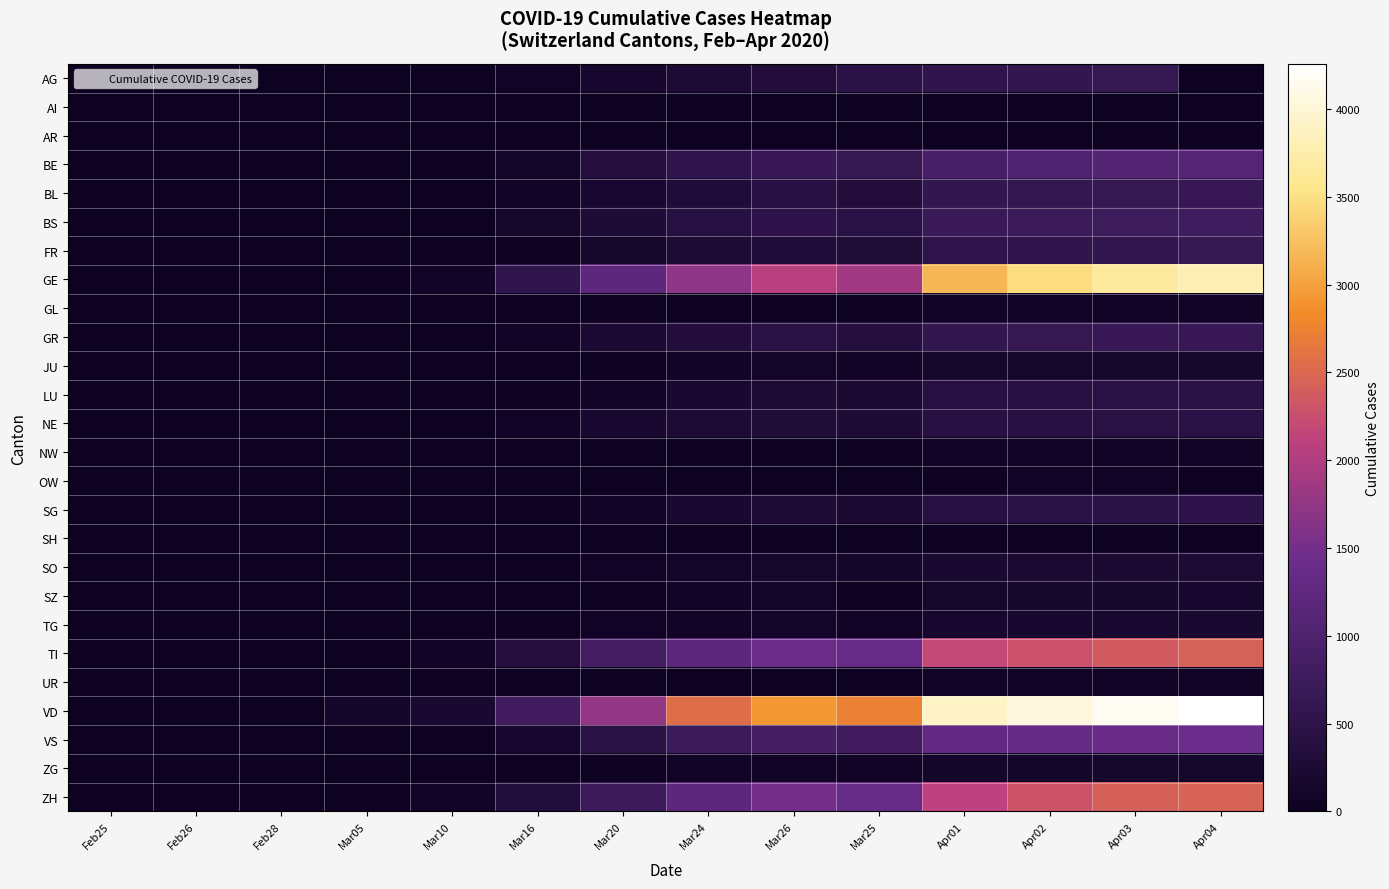

Reading left to right, transcribe all the data shown in this chart.

AG: Feb25=0	Feb26=0	Feb28=1	Mar05=9	Mar10=17	Mar16=52	Mar20=168	Mar24=266	Mar26=349	Mar25=481	Apr01=549	Apr02=592	Apr03=626	Apr04=0
AI: Feb25=0	Feb26=0	Feb28=0	Mar05=0	Mar10=0	Mar16=4	Mar20=0	Mar24=8	Mar26=11	Mar25=9	Apr01=0	Apr02=20	Apr03=20	Apr04=21
AR: Feb25=0	Feb26=0	Feb28=0	Mar05=0	Mar10=0	Mar16=0	Mar20=0	Mar24=5	Mar26=0	Mar25=1	Apr01=2	Apr02=30	Apr03=42	Apr04=45
BE: Feb25=0	Feb26=0	Feb28=1	Mar05=0	Mar10=34	Mar16=123	Mar20=377	Mar24=532	Mar26=660	Mar25=624	Apr01=909	Apr02=1003	Apr03=1073	Apr04=1106
BL: Feb25=0	Feb26=2	Feb28=1	Mar05=6	Mar10=20	Mar16=76	Mar20=184	Mar24=306	Mar26=422	Mar25=341	Apr01=588	Apr02=610	Apr03=625	Apr04=656
BS: Feb25=1	Feb26=1	Feb28=3	Mar05=8	Mar10=33	Mar16=143	Mar20=270	Mar24=410	Mar26=501	Mar25=462	Apr01=687	Apr02=714	Apr03=754	Apr04=767
FR: Feb25=0	Feb26=1	Feb28=0	Mar05=6	Mar10=11	Mar16=45	Mar20=145	Mar24=255	Mar26=309	Mar25=293	Apr01=525	Apr02=550	Apr03=588	Apr04=638
GE: Feb25=0	Feb26=9	Feb28=14	Mar05=20	Mar10=80	Mar16=555	Mar20=1209	Mar24=1724	Mar26=2068	Mar25=1865	Apr01=3174	Apr02=3461	Apr03=3669	Apr04=3807
GL: Feb25=0	Feb26=0	Feb28=0	Mar05=0	Mar10=1	Mar16=10	Mar20=20	Mar24=33	Mar26=43	Mar25=40	Apr01=56	Apr02=58	Apr03=59	Apr04=61
GR: Feb25=2	Feb26=6	Feb28=9	Mar05=14	Mar10=22	Mar16=84	Mar20=226	Mar24=343	Mar26=433	Mar25=393	Apr01=592	Apr02=622	Apr03=649	Apr04=657
JU: Feb25=0	Feb26=1	Feb28=2	Mar05=4	Mar10=7	Mar16=25	Mar20=44	Mar24=82	Mar26=100	Mar25=92	Apr01=145	Apr02=149	Apr03=149	Apr04=154
LU: Feb25=0	Feb26=0	Feb28=0	Mar05=0	Mar10=0	Mar16=0	Mar20=92	Mar24=205	Mar26=253	Mar25=228	Apr01=401	Apr02=422	Apr03=449	Apr04=469
NE: Feb25=0	Feb26=1	Feb28=1	Mar05=9	Mar10=31	Mar16=93	Mar20=189	Mar24=265	Mar26=299	Mar25=280	Apr01=420	Apr02=430	Apr03=444	Apr04=452
NW: Feb25=0	Feb26=0	Feb28=0	Mar05=0	Mar10=0	Mar16=10	Mar20=28	Mar24=42	Mar26=48	Mar25=44	Apr01=70	Apr02=76	Apr03=79	Apr04=80
OW: Feb25=0	Feb26=0	Feb28=0	Mar05=0	Mar10=0	Mar16=0	Mar20=0	Mar24=25	Mar26=30	Mar25=27	Apr01=49	Apr02=51	Apr03=56	Apr04=0
SG: Feb25=0	Feb26=0	Feb28=1	Mar05=0	Mar10=0	Mar16=2	Mar20=98	Mar24=200	Mar26=280	Mar25=228	Apr01=414	Apr02=455	Apr03=480	Apr04=504
SH: Feb25=0	Feb26=0	Feb28=0	Mar05=0	Mar10=1	Mar16=2	Mar20=17	Mar24=34	Mar26=36	Mar25=35	Apr01=44	Apr02=47	Apr03=47	Apr04=47
SO: Feb25=0	Feb26=0	Feb28=0	Mar05=0	Mar10=0	Mar16=0	Mar20=66	Mar24=104	Mar26=141	Mar25=129	Apr01=216	Apr02=227	Apr03=237	Apr04=250
SZ: Feb25=0	Feb26=0	Feb28=0	Mar05=0	Mar10=0	Mar16=0	Mar20=0	Mar24=97	Mar26=107	Mar25=0	Apr01=146	Apr02=155	Apr03=165	Apr04=168
TG: Feb25=0	Feb26=0	Feb28=0	Mar05=0	Mar10=2	Mar16=17	Mar20=50	Mar24=88	Mar26=111	Mar25=97	Apr01=167	Apr02=180	Apr03=199	Apr04=209
TI: Feb25=1	Feb26=2	Feb28=8	Mar05=25	Mar10=75	Mar16=368	Mar20=849	Mar24=1209	Mar26=1401	Mar25=1354	Apr01=2195	Apr02=2271	Apr03=2377	Apr04=2442
UR: Feb25=0	Feb26=0	Feb28=0	Mar05=0	Mar10=0	Mar16=0	Mar20=7	Mar24=25	Mar26=38	Mar25=0	Apr01=59	Apr02=60	Apr03=62	Apr04=66
VD: Feb25=0	Feb26=0	Feb28=0	Mar05=130	Mar10=203	Mar16=796	Mar20=1754	Mar24=2546	Mar26=2943	Mar25=2738	Apr01=3916	Apr02=4050	Apr03=4185	Apr04=4257
VS: Feb25=0	Feb26=0	Feb28=0	Mar05=5	Mar10=22	Mar16=172	Mar20=436	Mar24=728	Mar26=874	Mar25=793	Apr01=1282	Apr02=1334	Apr03=1385	Apr04=1418
ZG: Feb25=0	Feb26=0	Feb28=1	Mar05=2	Mar10=10	Mar16=20	Mar20=48	Mar24=72	Mar26=87	Mar25=80	Apr01=125	Apr02=131	Apr03=138	Apr04=146
ZH: Feb25=0	Feb26=2	Feb28=13	Mar05=23	Mar10=62	Mar16=326	Mar20=711	Mar24=1213	Mar26=1490	Mar25=1358	Apr01=2126	Apr02=2290	Apr03=2418	Apr04=2451